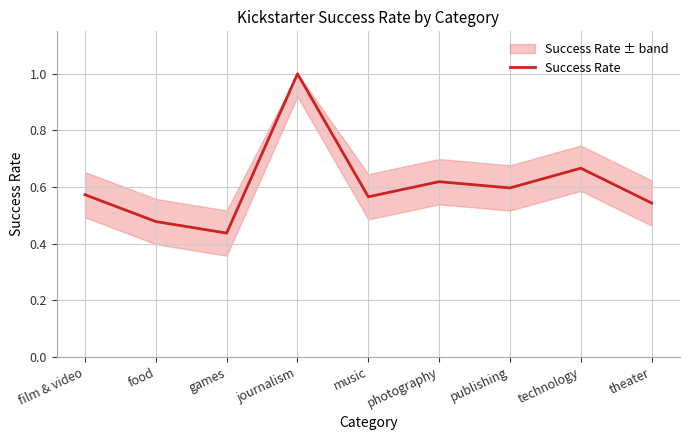

What is the greatest value displayed?

1.0